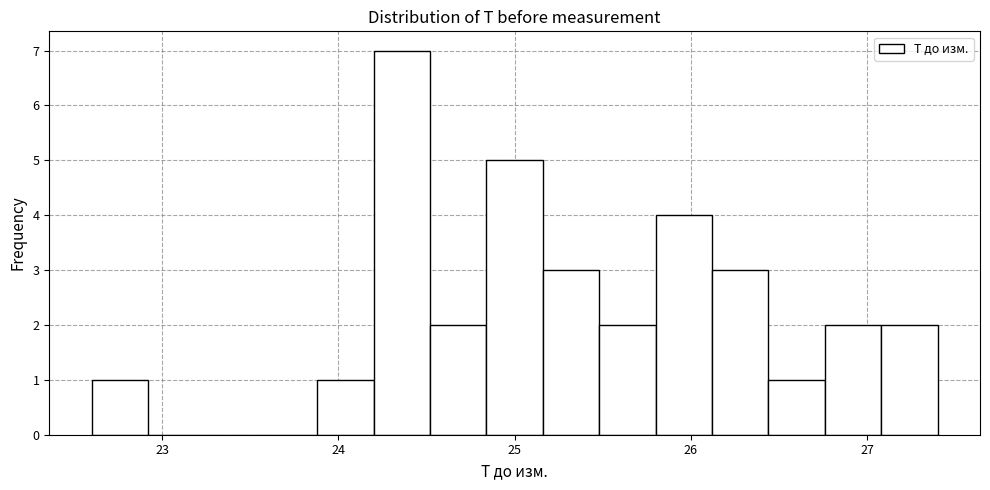

Around what value on the x-axis is the tallest bar? Give the approximate position of its centre, as read against the axis.

24.4